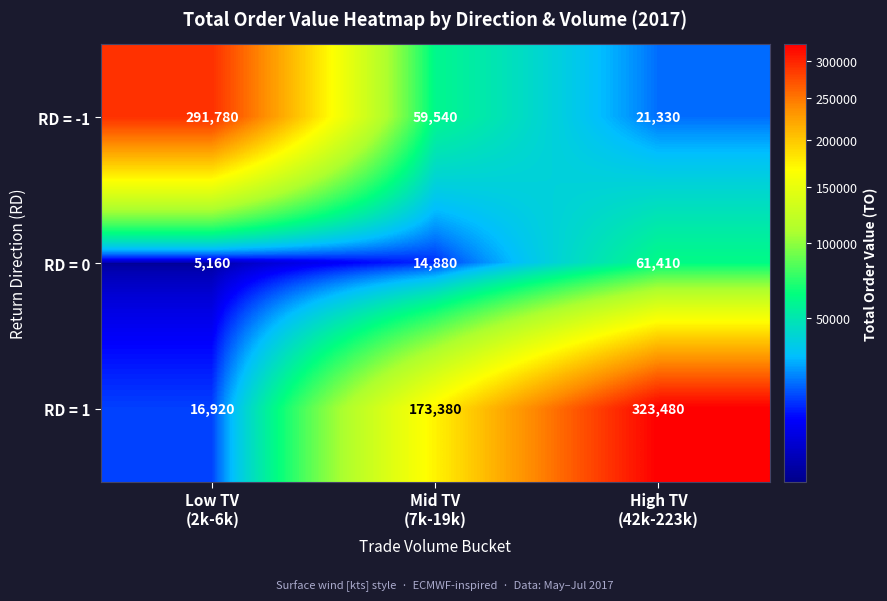

What is the spread (max minus min) of values at Low TV
(2k-6k)?

286620